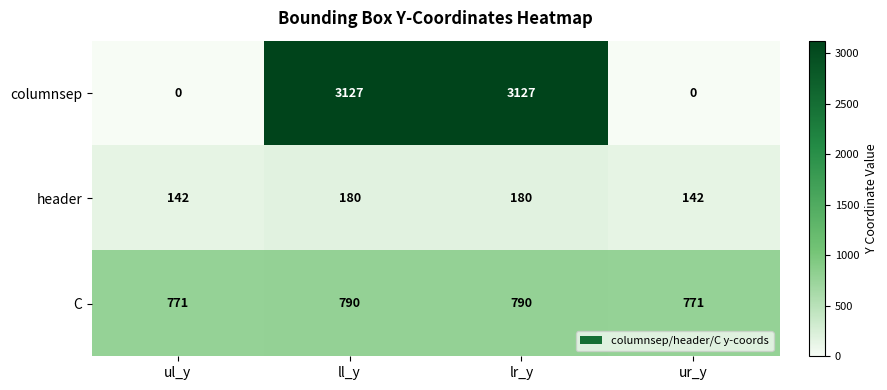

The value of columnsep at lr_y is 2001. True or false?

False